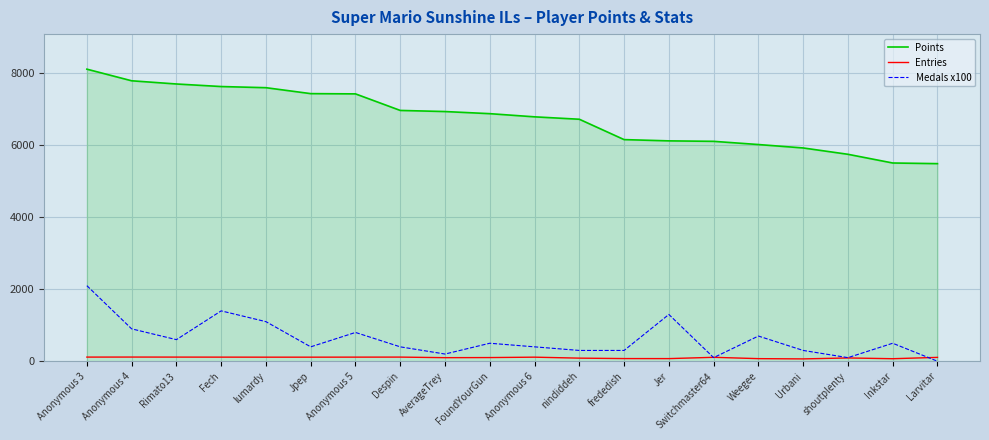

At how many categories does at least one series exceed 65?

20